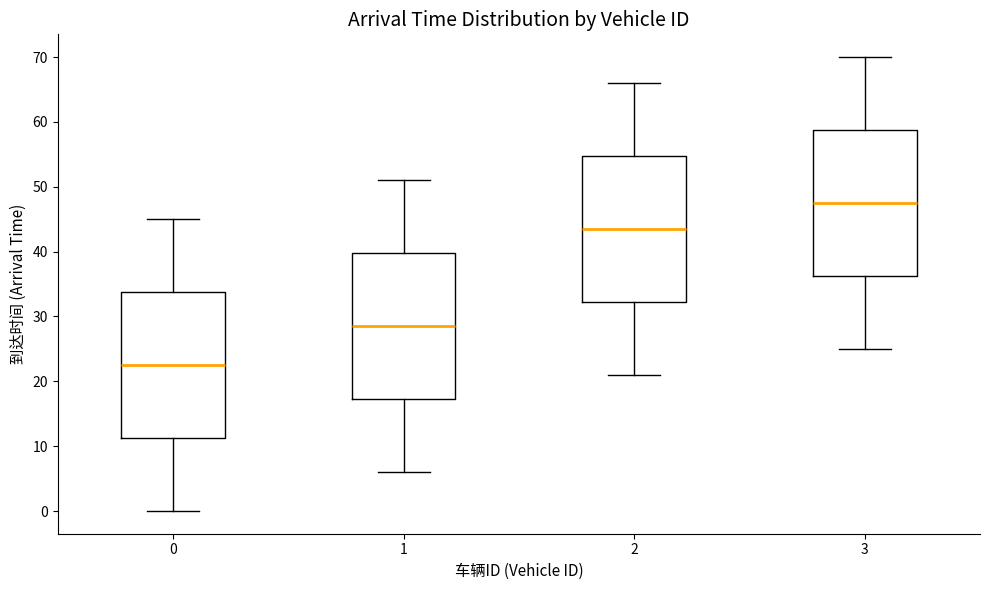

Where is the upper edge of the box at x = 1 on the y-axis? The values are not printed on the chart, so give them approximately, as read against the axis.

40